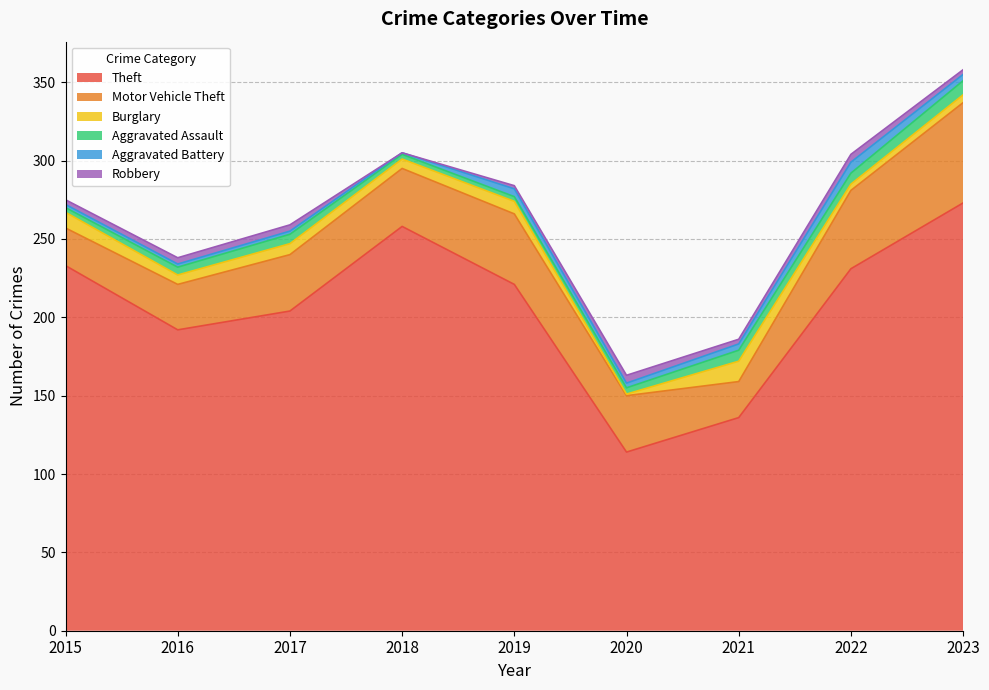

Which series has the largest range (max minus min)?

Theft